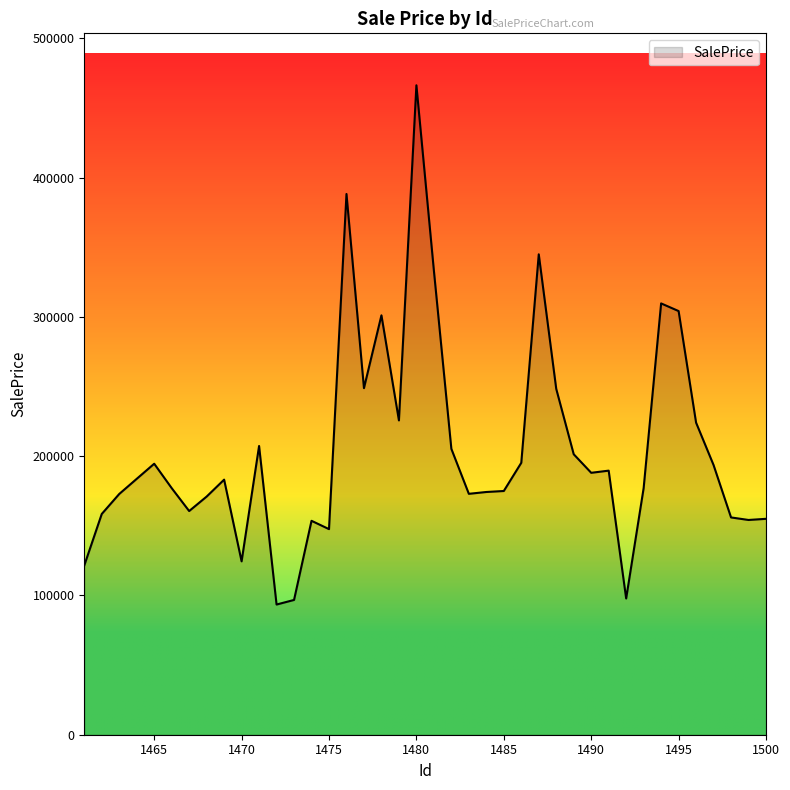

How many categories are shown in the chart?

40